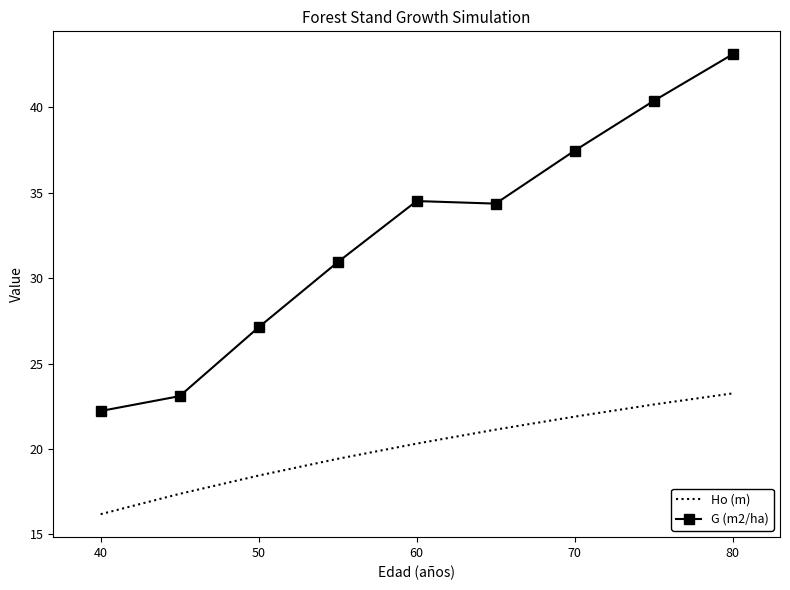

True or false: Ho (m) and G (m2/ha) cross at least once.

False